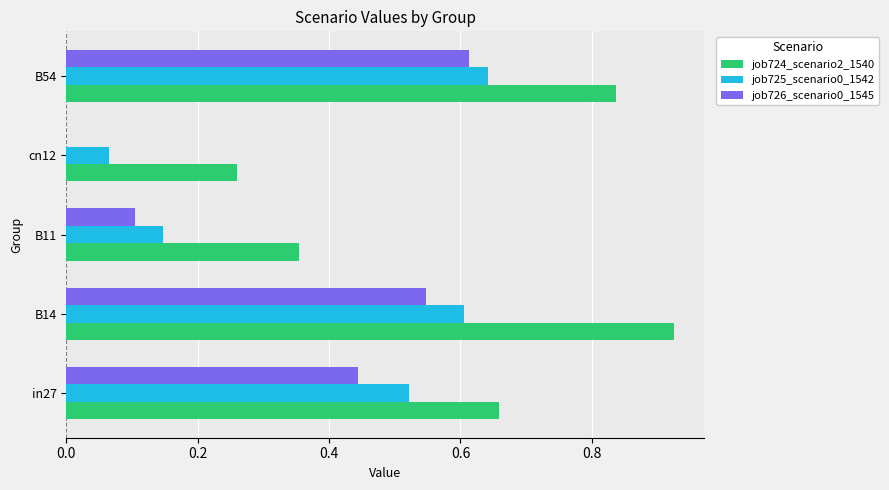

Is the value of job726_scenario0_1545 at cn12 greater than the value of job725_scenario0_1542 at B14?

No